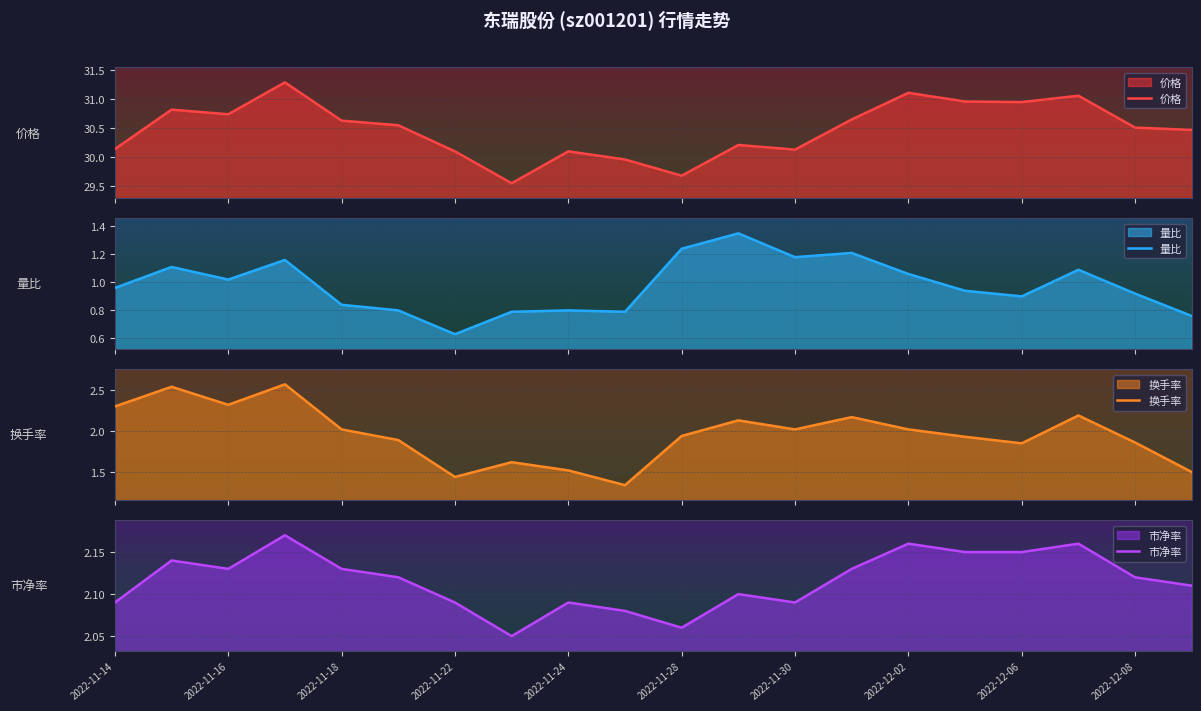

At which label does 量比 reach its peak?

11